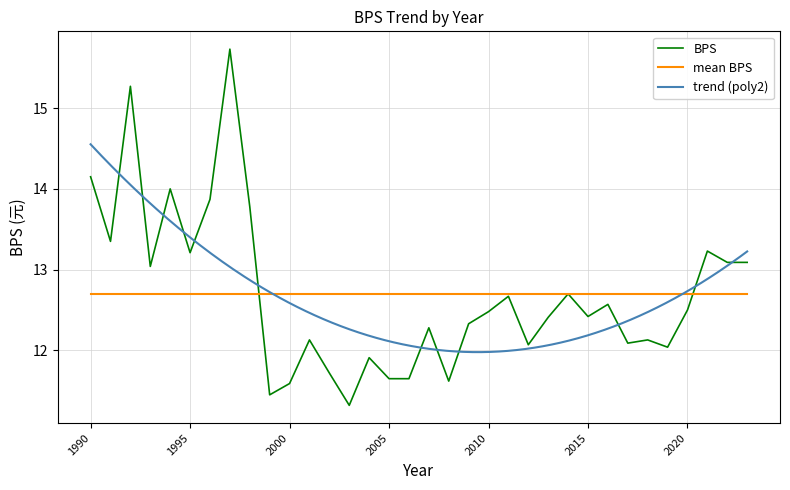

What is the change in value from 1995 to 2005?

-1.6